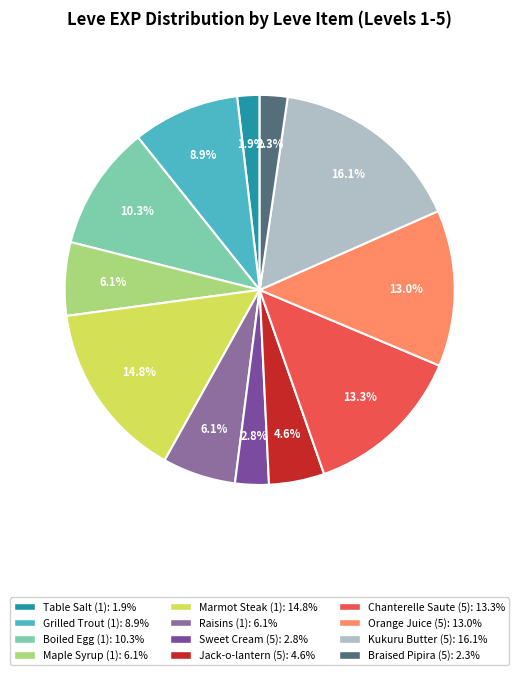

Count the number of slices in the pie.

12